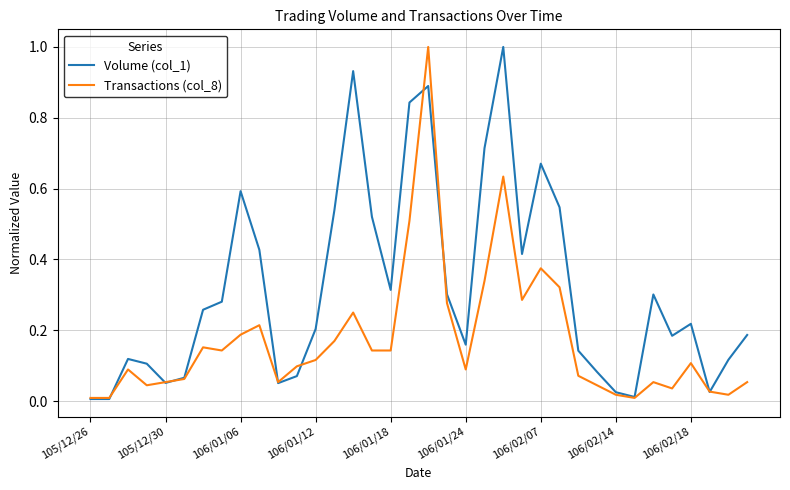

Rank the series by their average value, from lowest to highest.

Transactions (col_8), Volume (col_1)